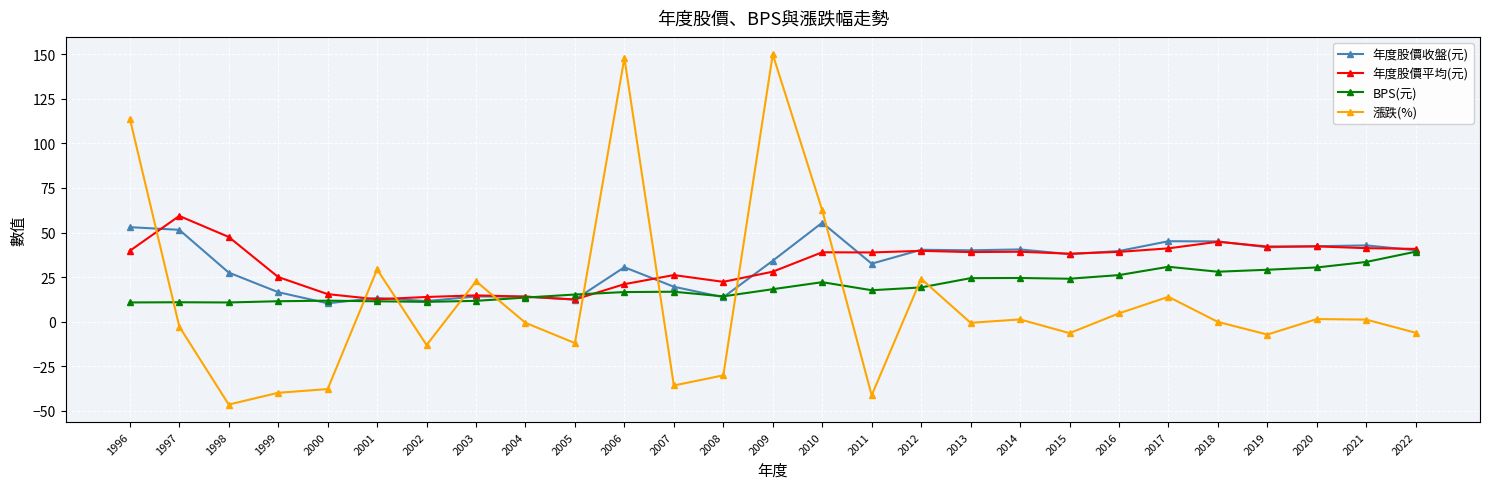

What are all the series names shown in the legend?

年度股價收盤(元), 年度股價平均(元), BPS(元), 漲跌(%)